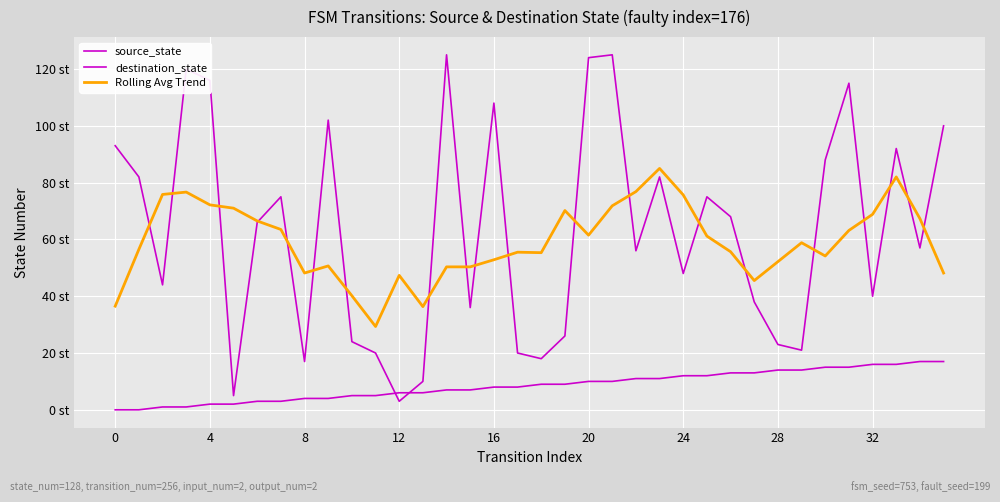

Is this an area chart (filled region under the line)?

No